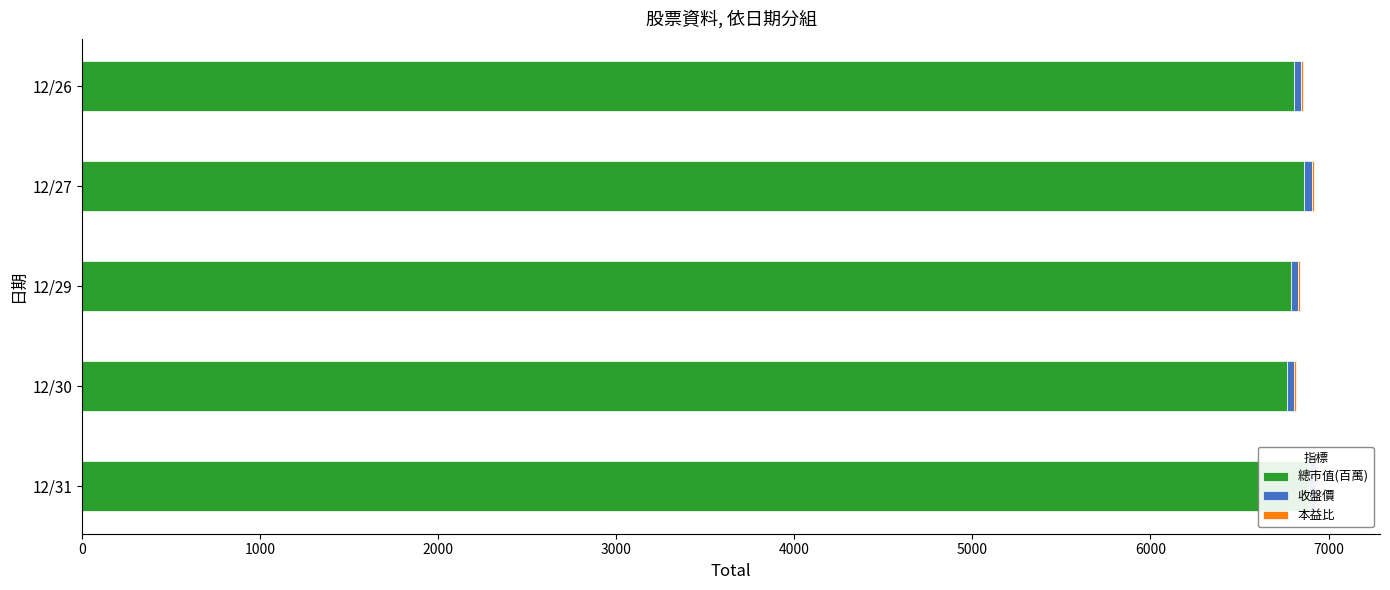

Rank the series at 12/29 from lowest to highest value.

本益比, 收盤價, 總市值(百萬)